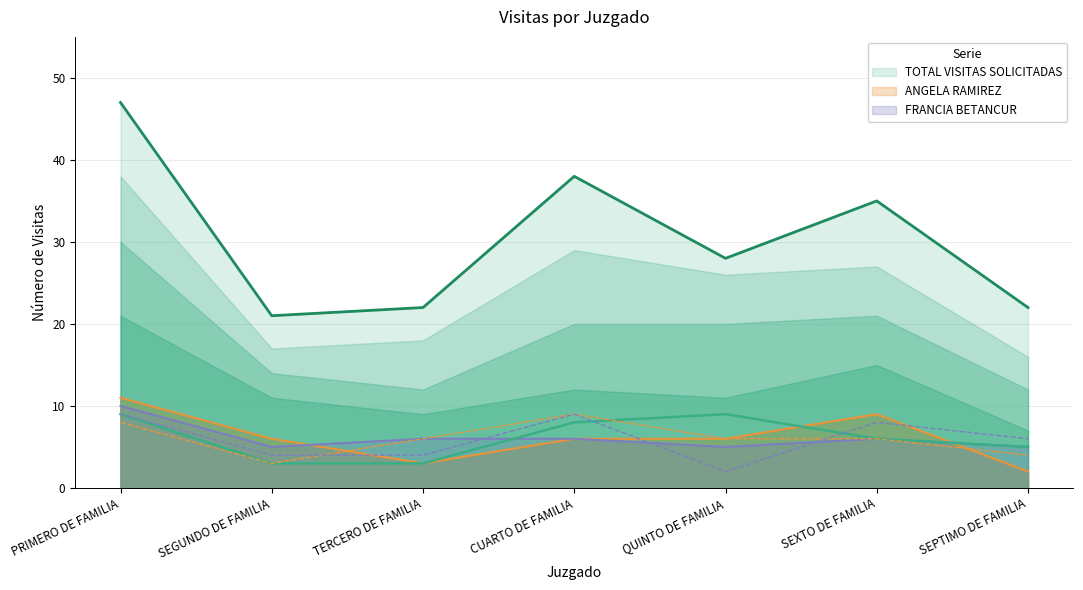

Is it true that GLORIA INES equals 3 at QUINTO DE FAMILIA?

False